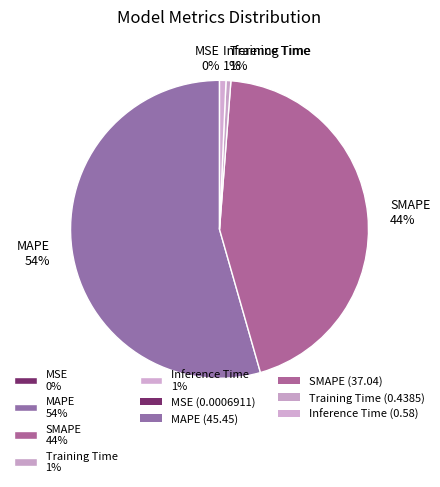

Which slice represents more than half of the pie?

MAPE